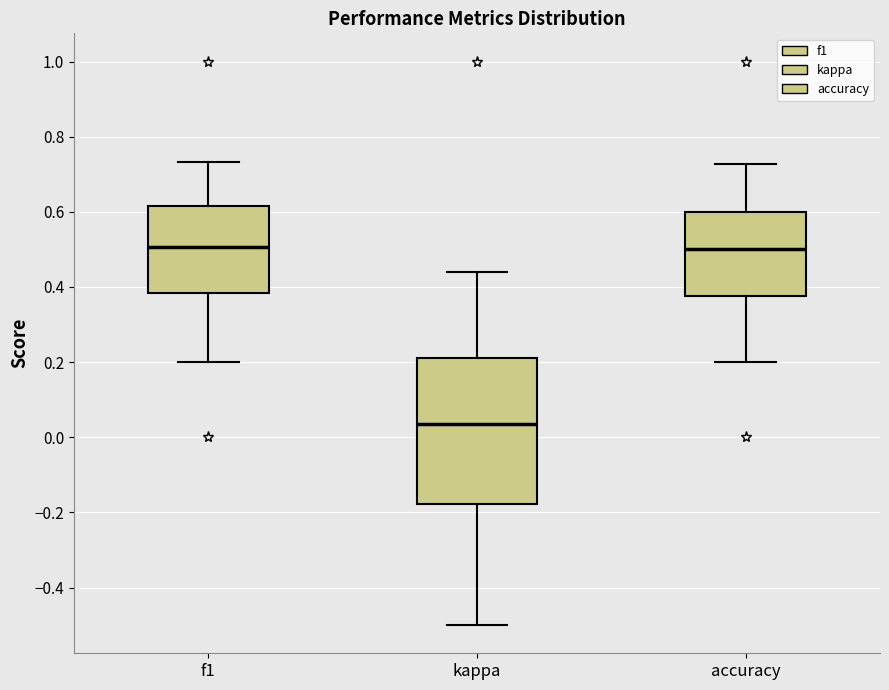

Reading left to right, transcribe this box plot: for each box, give where its median line is, the range the box spans, and where its two whiskers end, as read against the y-axis. The values are not printed on the chart, so give them approximately, as read against the axis.

f1: median 0.50, box 0.38 to 0.62, whiskers 0.20 to 0.74
kappa: median 0.04, box -0.18 to 0.22, whiskers -0.50 to 0.44
accuracy: median 0.50, box 0.38 to 0.60, whiskers 0.20 to 0.72